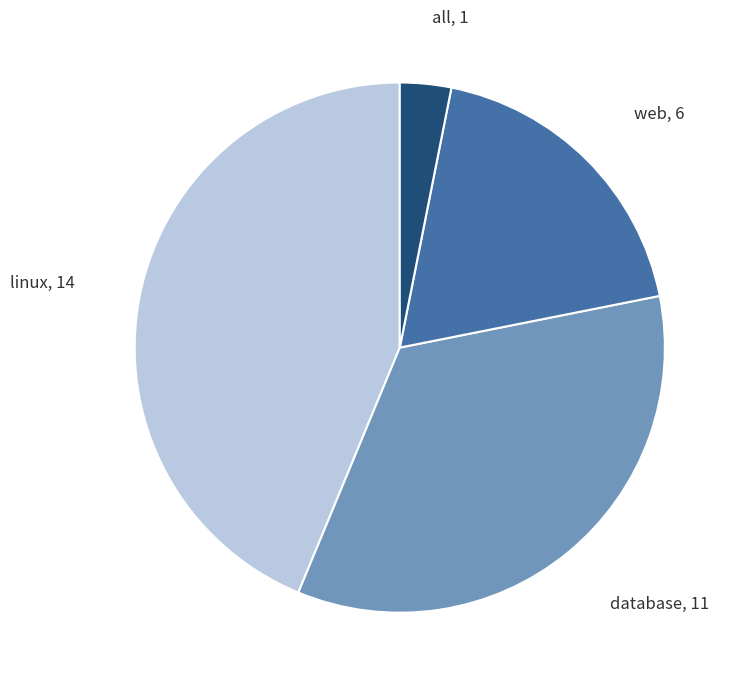

Between all and linux, which is larger?

linux